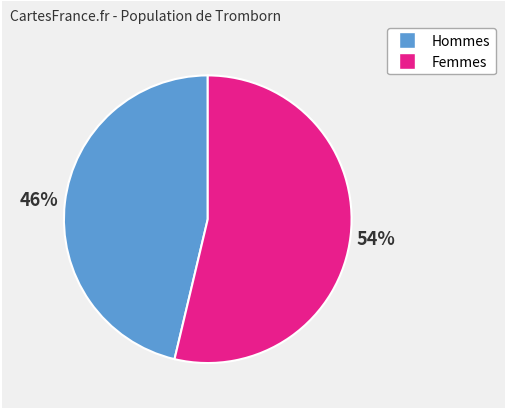

To the nearest percent, what is the average slice percentage?

50%